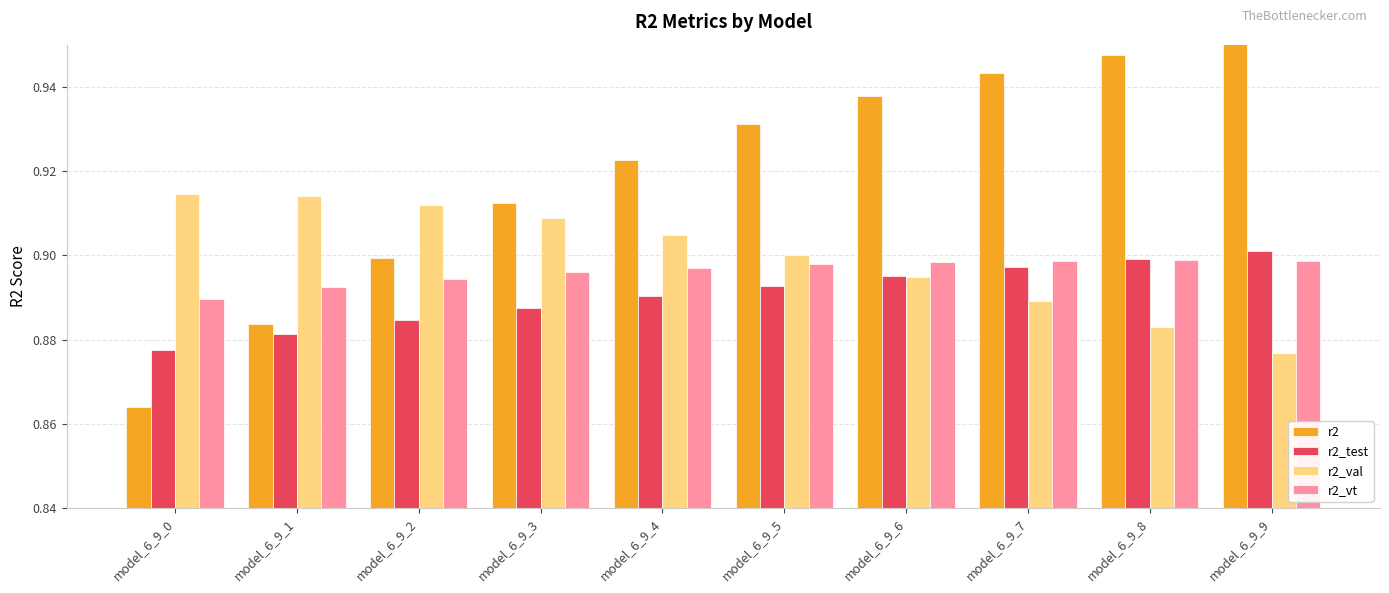

At which label does r2 reach its minimum?

model_6_9_0